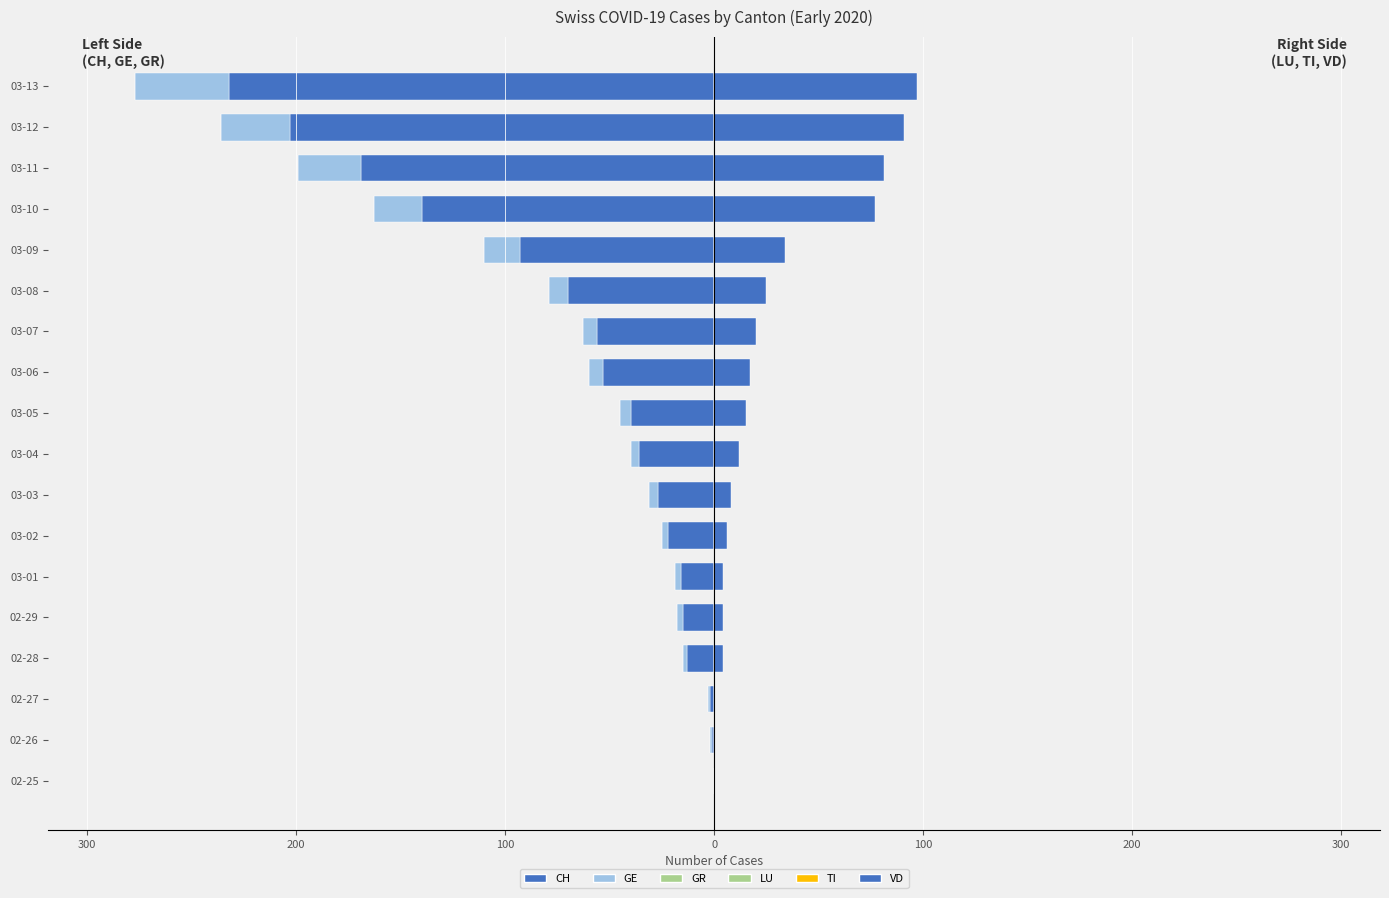

What is the sum of all LU values?

11.7